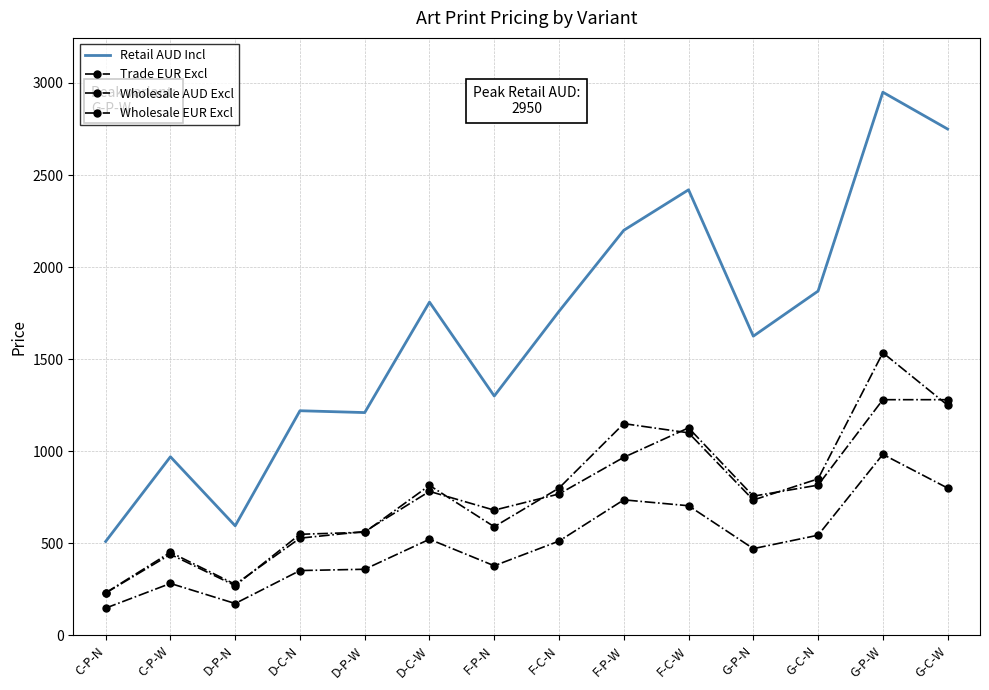

True or false: Wholesale AUD Excl has more than 0 interior local peaks.

True